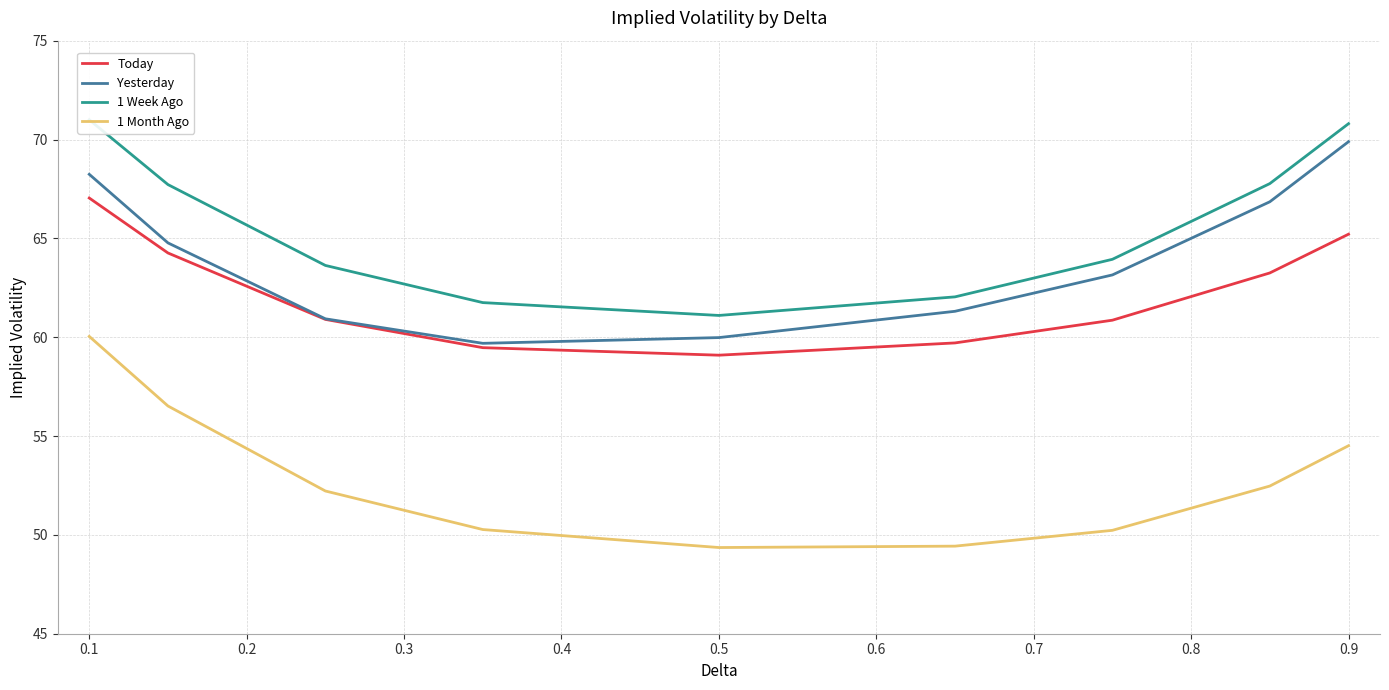

Rank the series by their maximum value, from lowest to highest.

1 Month Ago, Today, Yesterday, 1 Week Ago